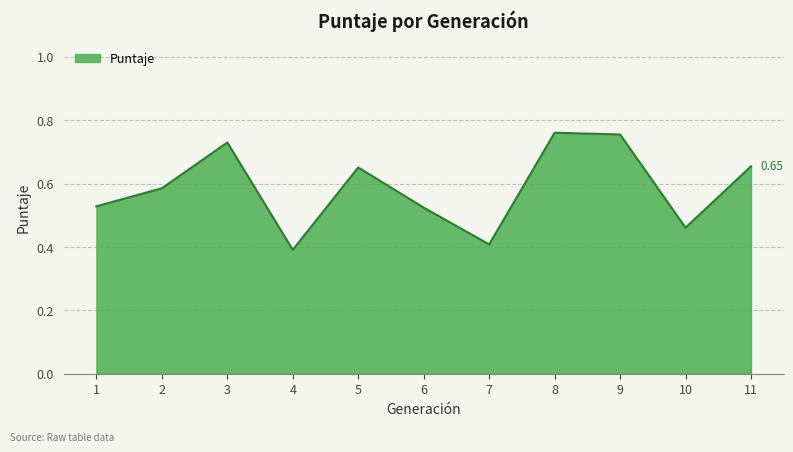

Which has a higher value, 9 or 7?

9